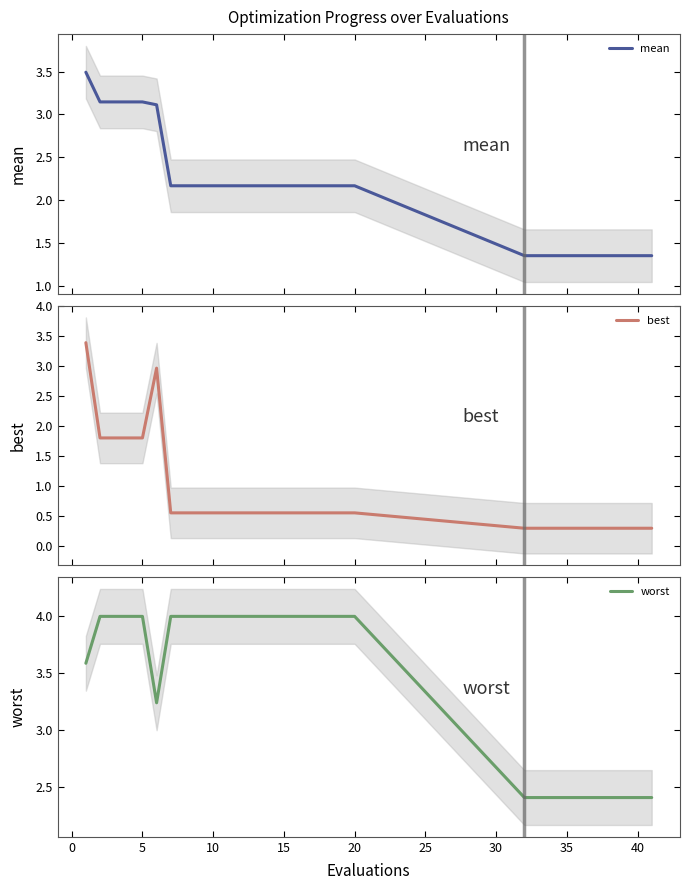

What is the smallest value displayed?

0.3